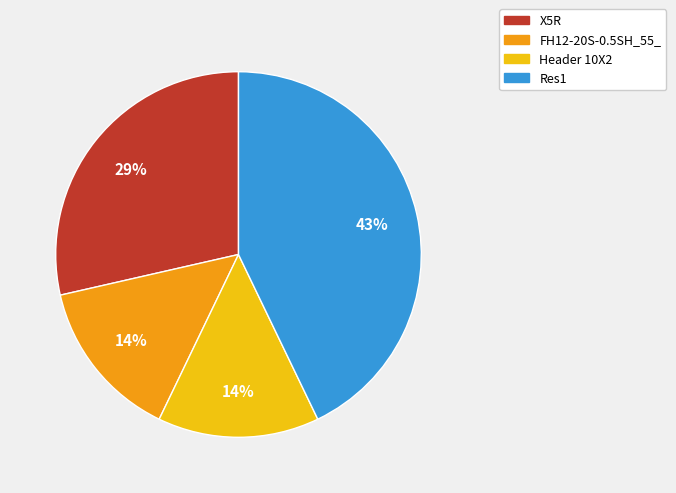

To the nearest percent, what portion does X5R represent?

29%